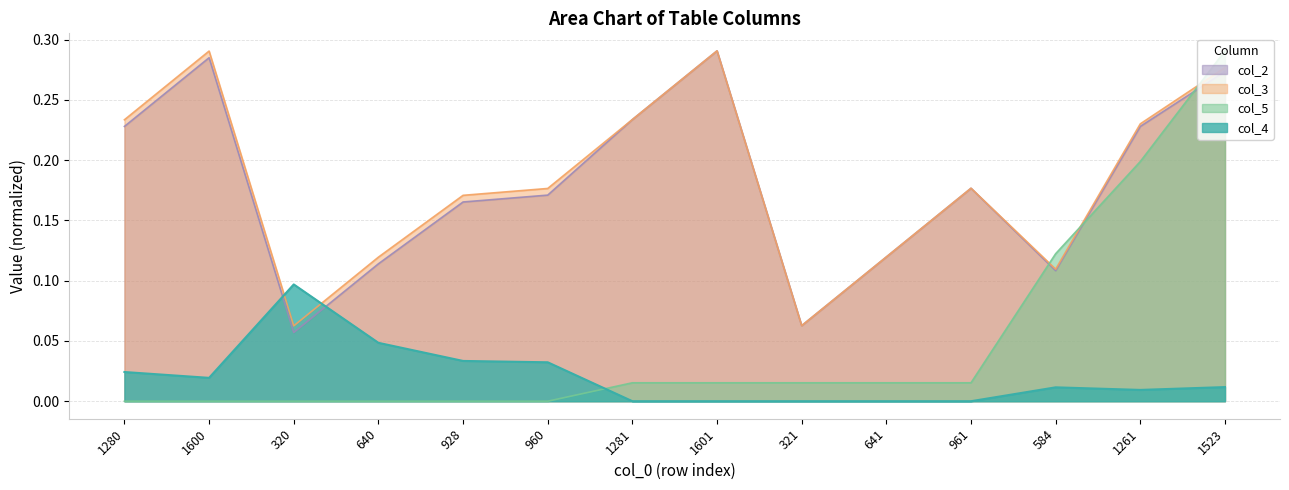

Is the value of col_5 at 1600 greater than the value of col_4 at 641?

No